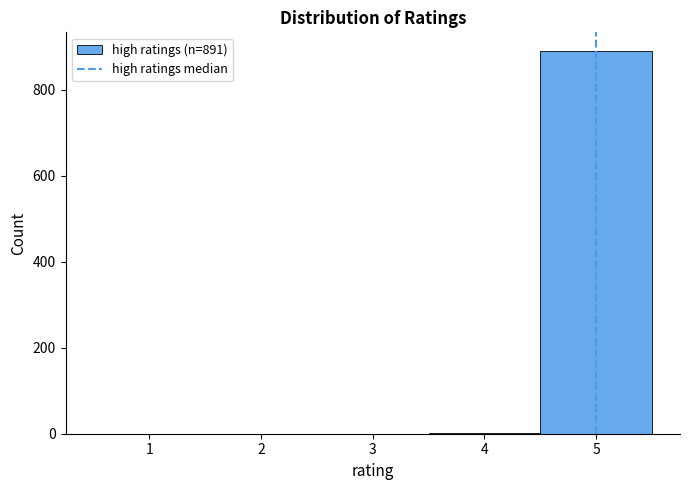

Over which range of the x-axis is the bar tallest?

4.5 to 5.5